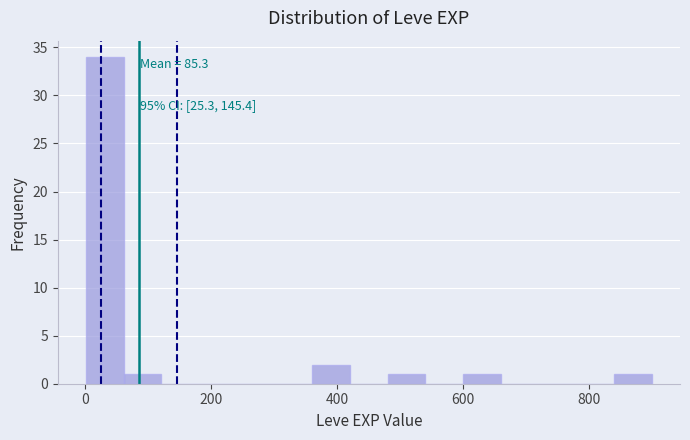

Read against the x-axis, roughly where is the centre of the tallest bar?

40